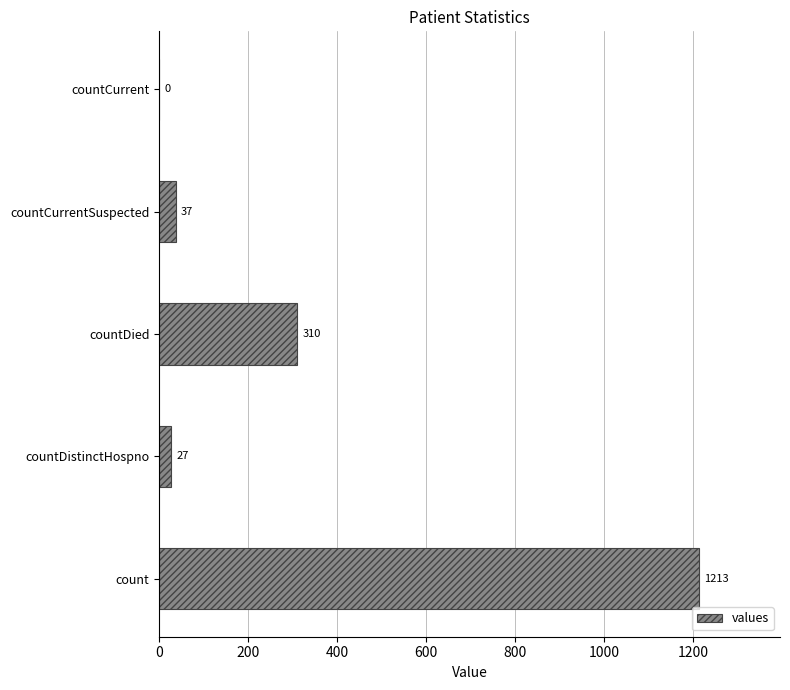

What is the sum of all values?

1587